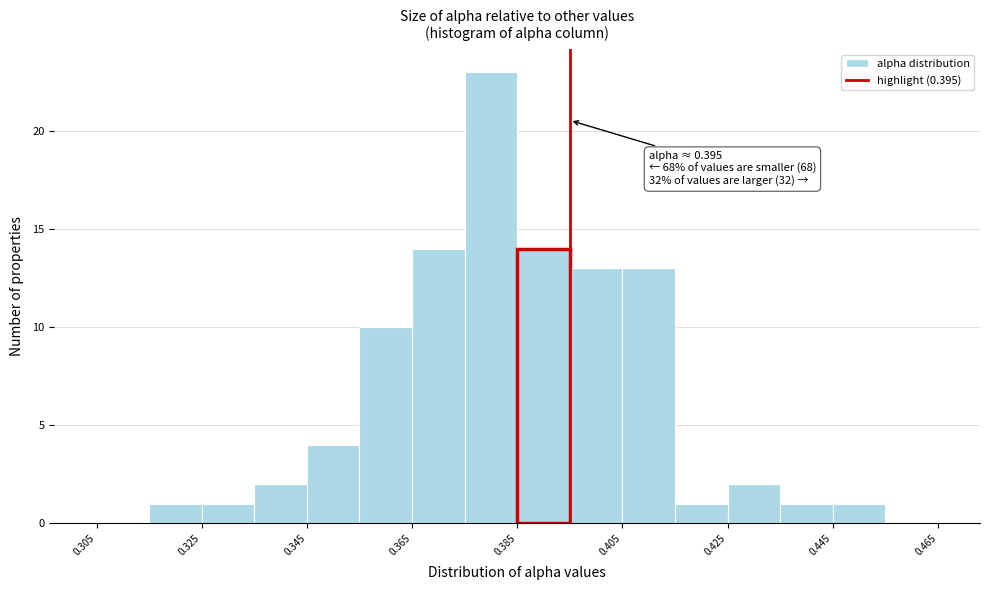

Over which range of the x-axis is the bar tallest?

0.375 to 0.385